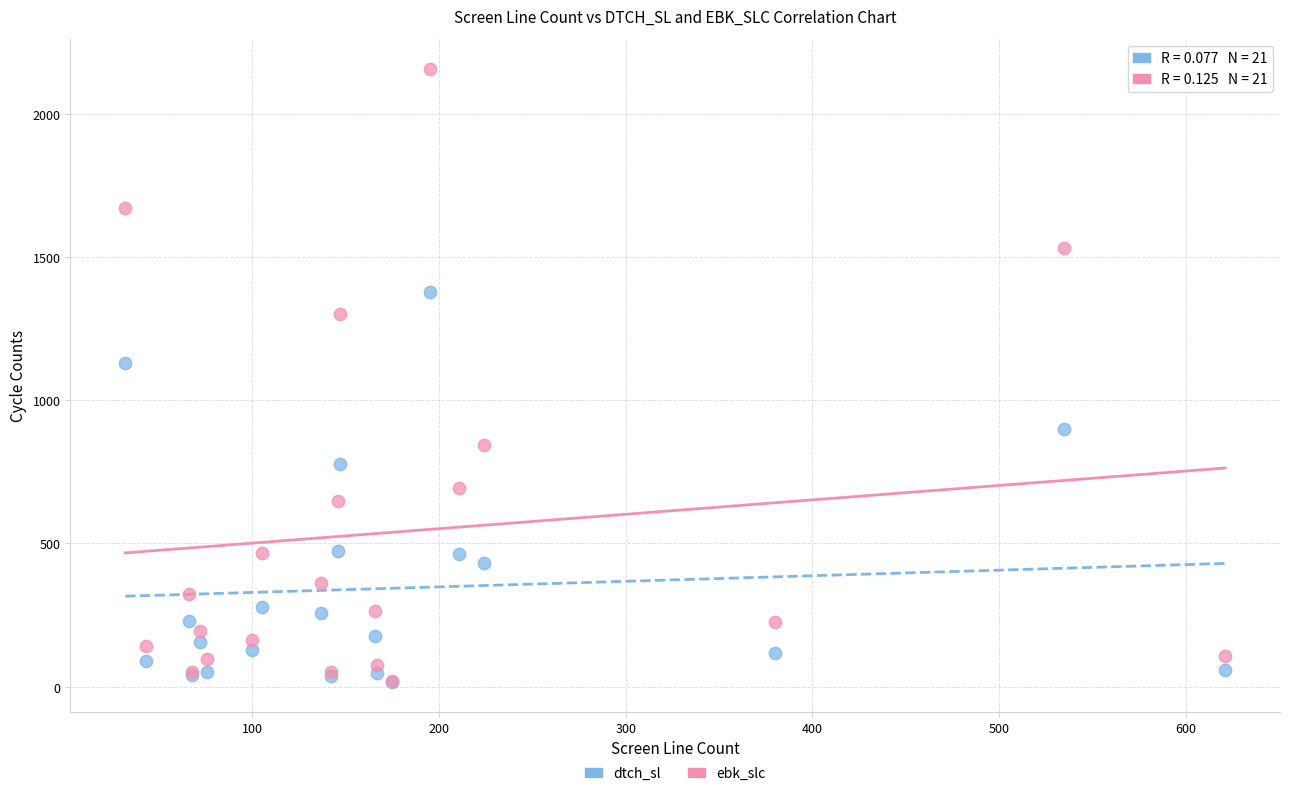

In the ebk_slc series, what Y value is closest to 1088?

1300